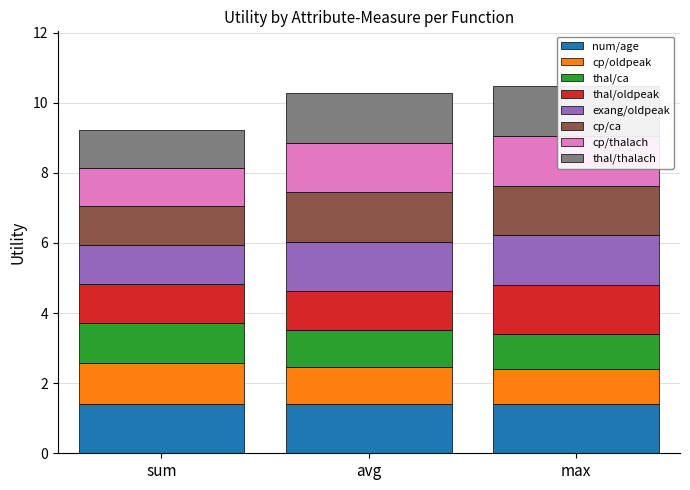

What is the total value across all series at cp/oldpeak?

3.2